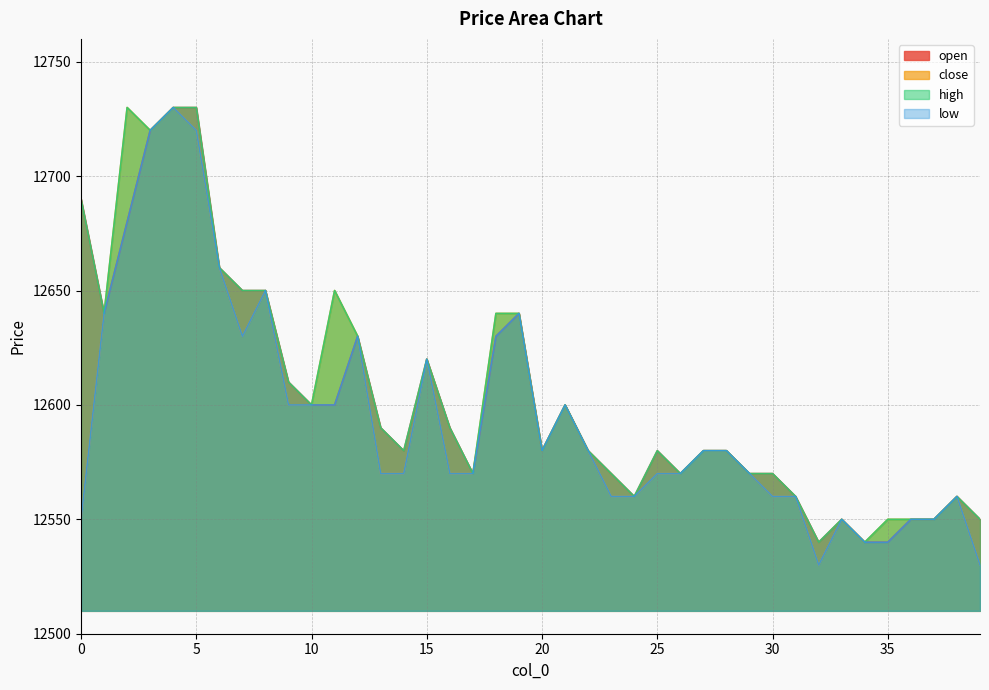

Rank the series by their average value, from highest to lowest.

high, open, close, low